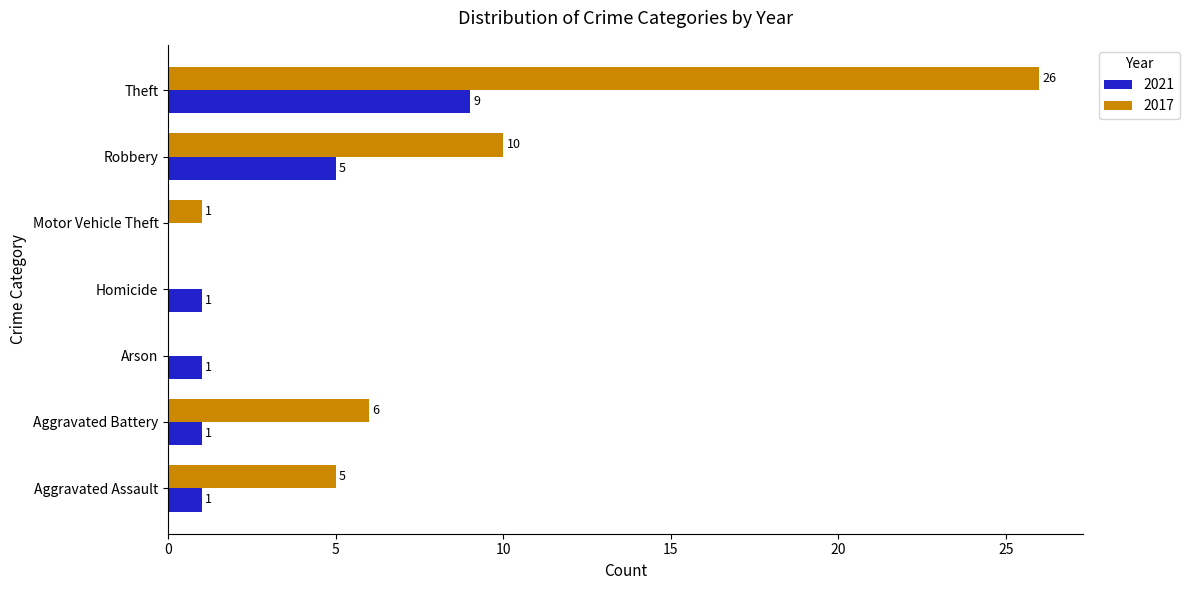

Between Aggravated Battery and Theft, which series saw the biggest shift?

2017